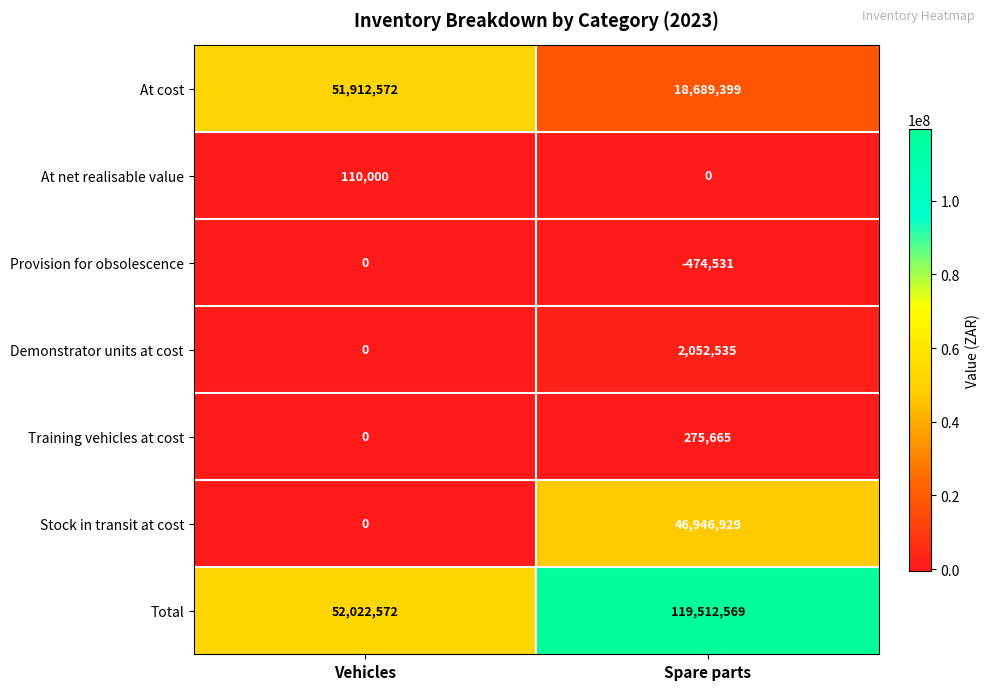

At which category is the sum across all series the highest?

Spare parts